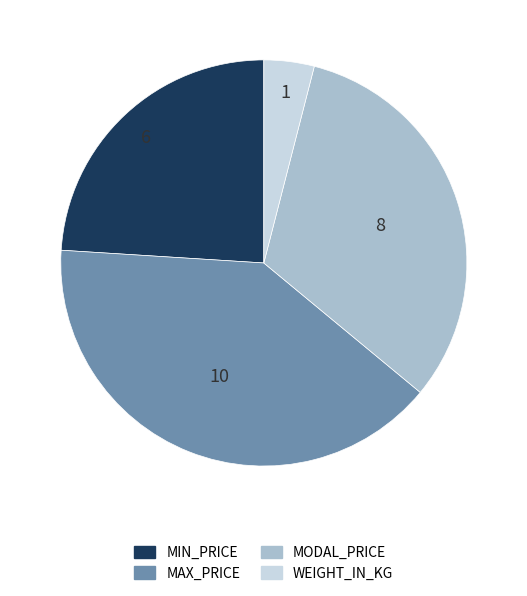

True or false: MODAL_PRICE accounts for 32% of the total.

True